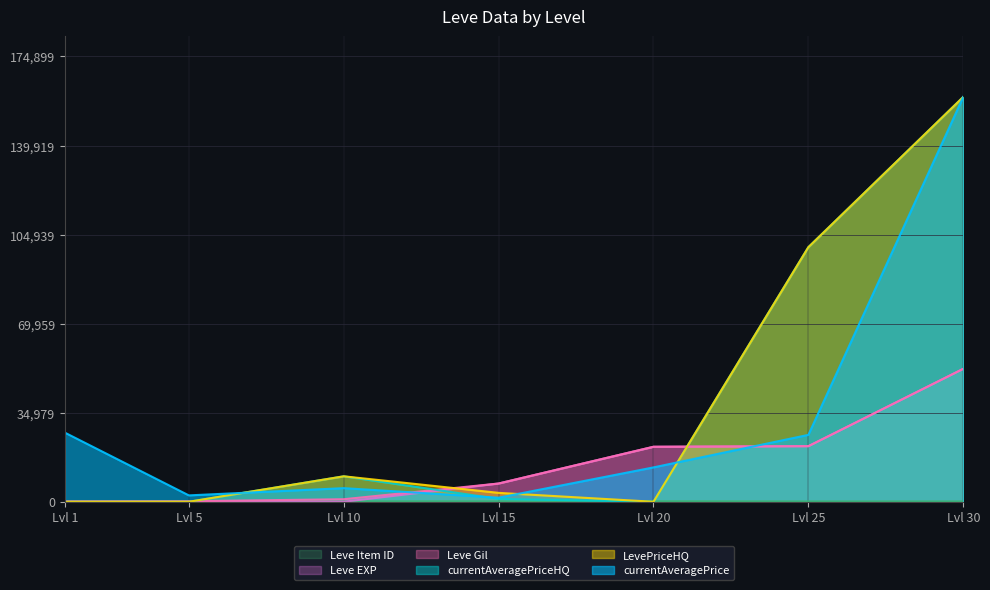

At which label is currentAveragePriceHQ closest to 79499?

Lvl 25